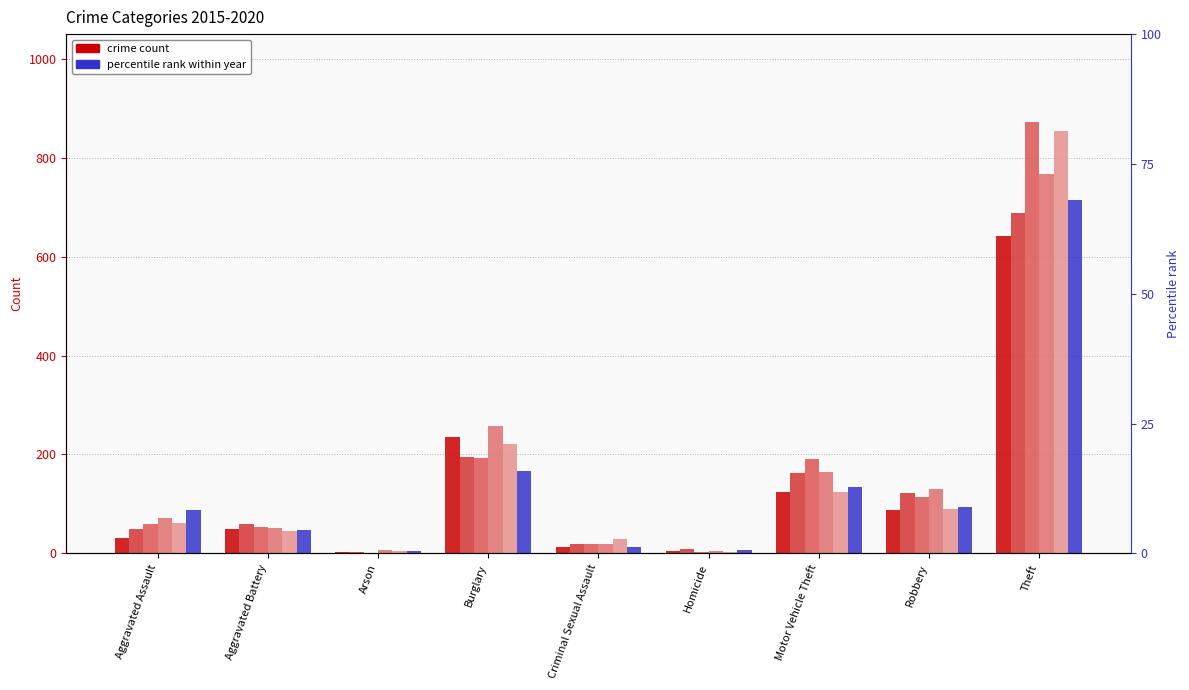

Is it true that 2020 equals 94 at Robbery?

True